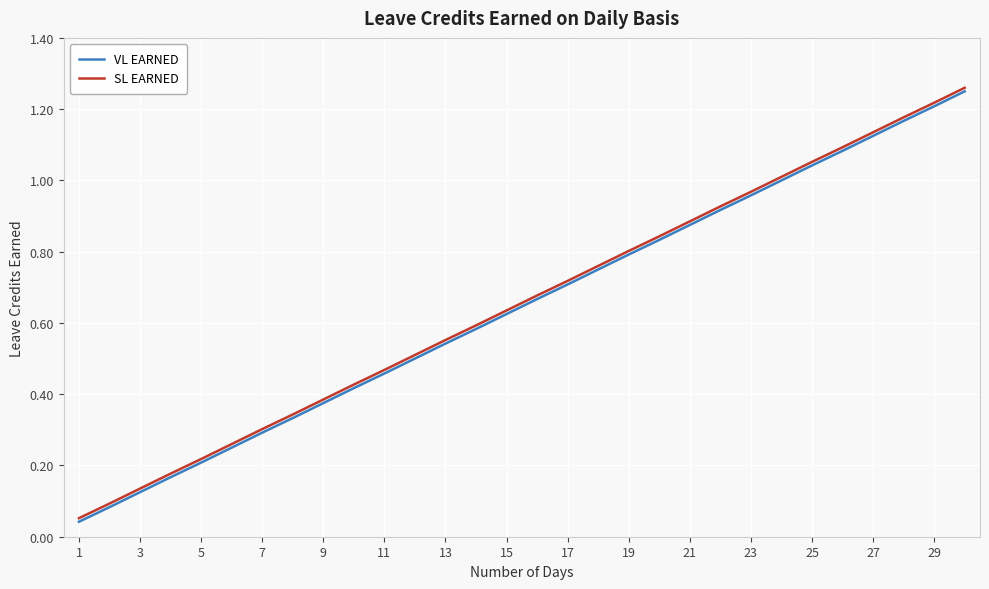

How many lines are shown in the chart?

2